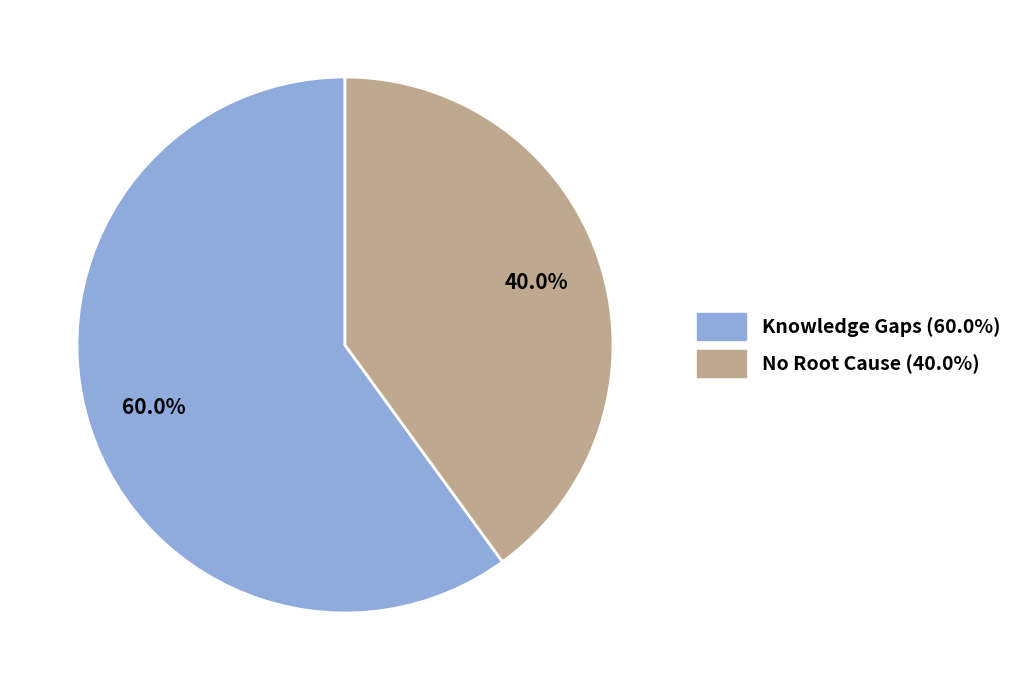

How many slices are in this pie chart?

2